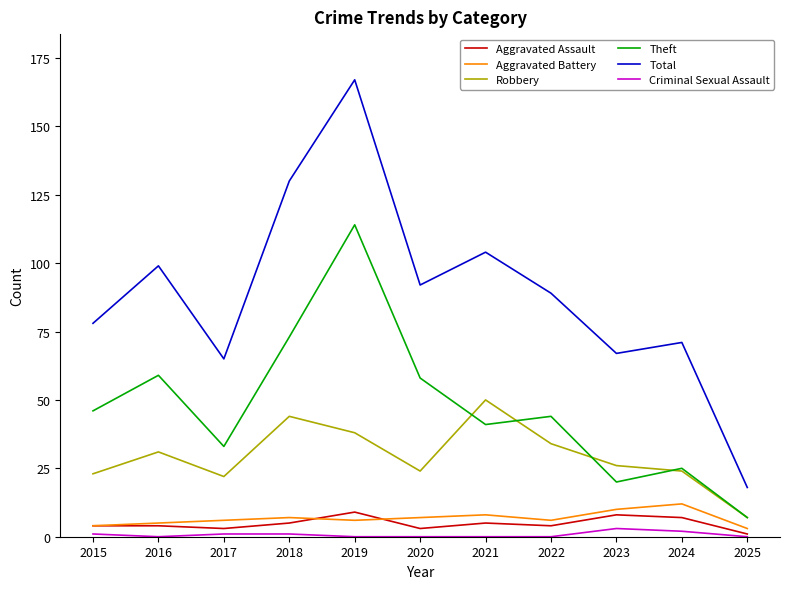

What is the highest value of the Robbery series?

50